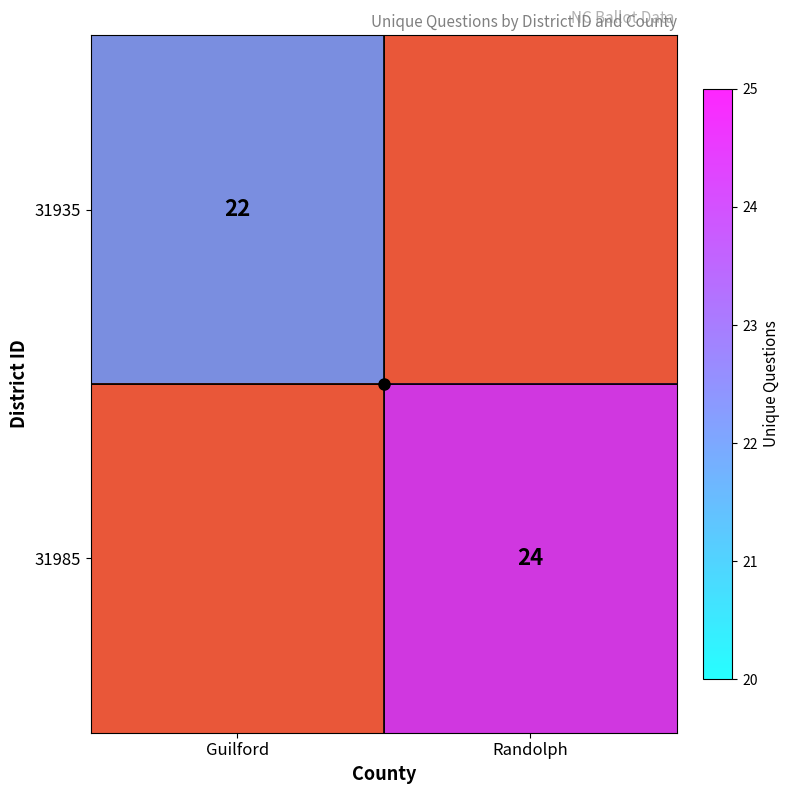

What is the total value across all series at Randolph?

24